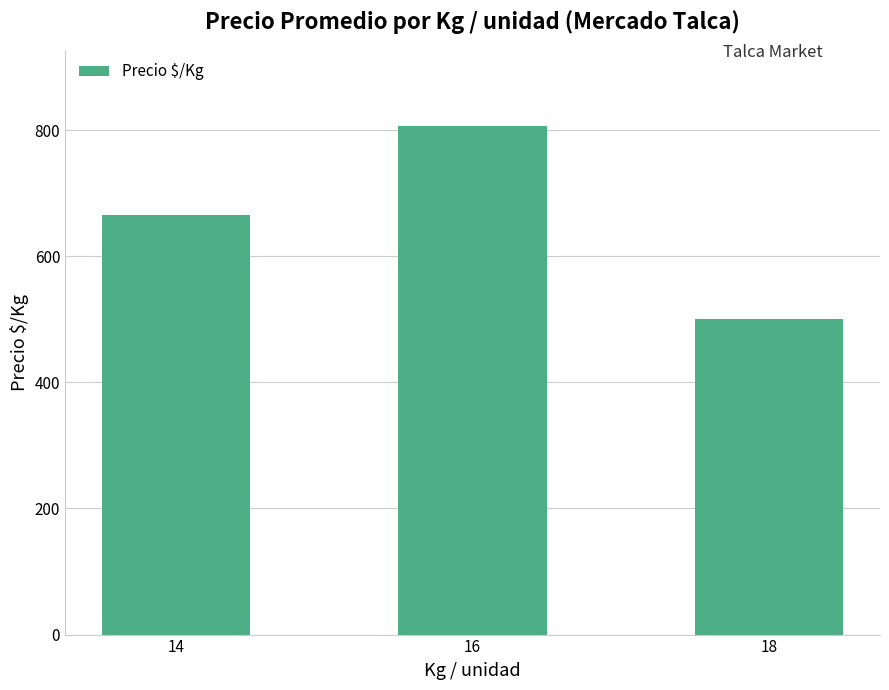

What is the ratio of the value at 14 to the value at 18?

1.3